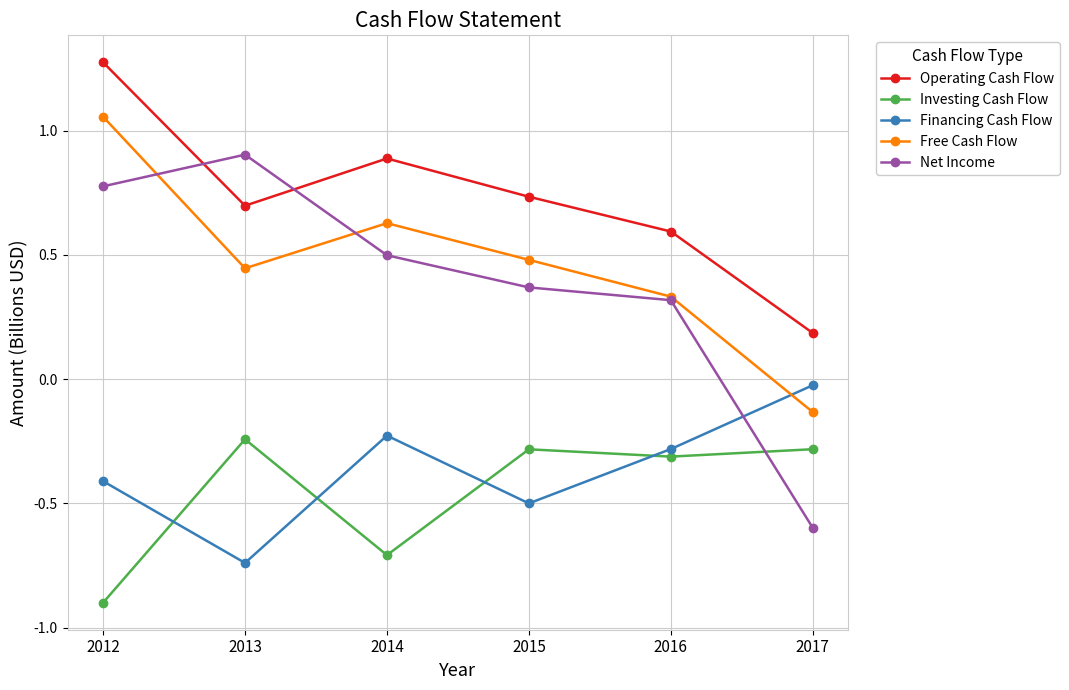

What is the smallest value displayed?

-0.9